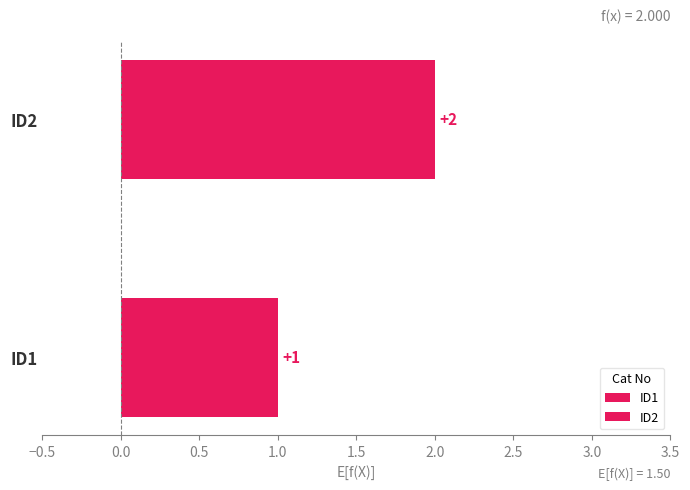

What is the greatest value displayed?

2